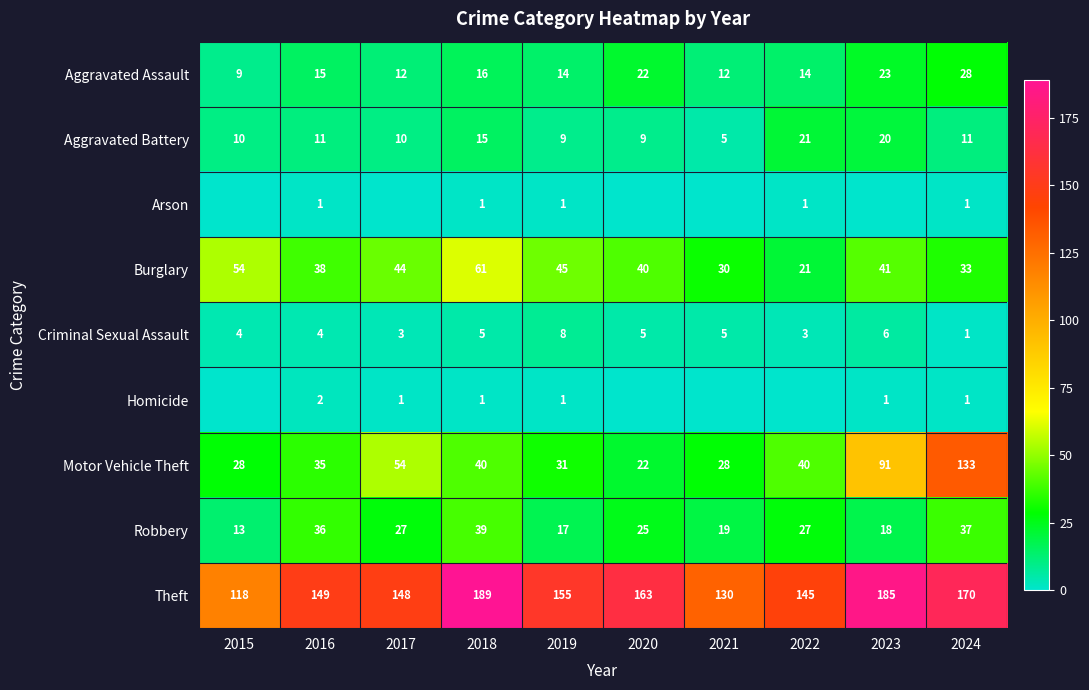

Is it true that Burglary equals 18 at 2021?

False